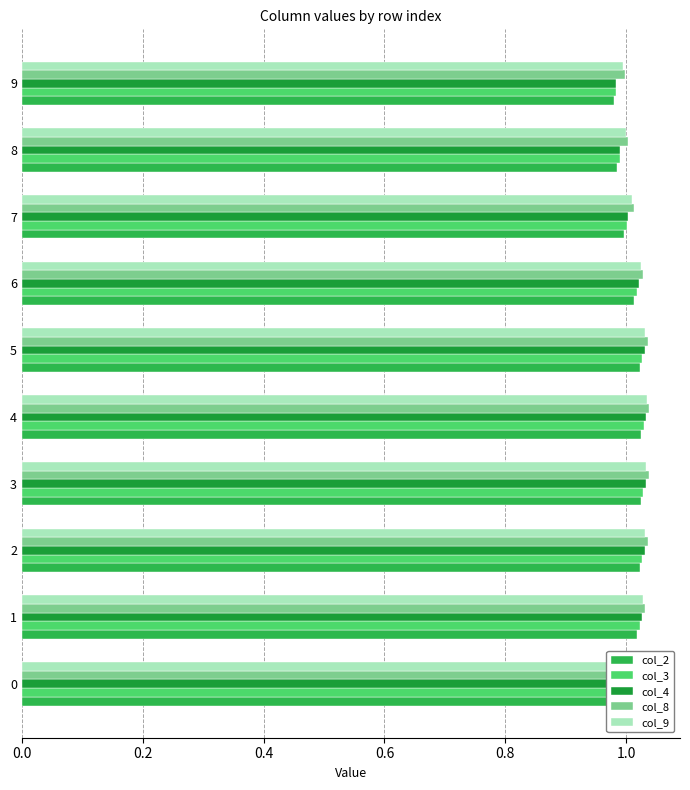

What is the sum of all col_3 values?

10.1